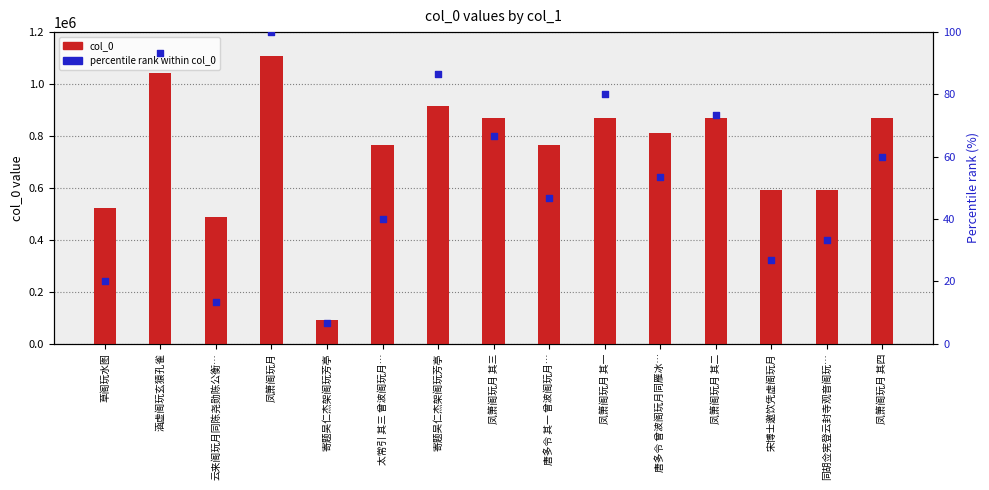

At how many categories does at least one series exceed 822075?

7